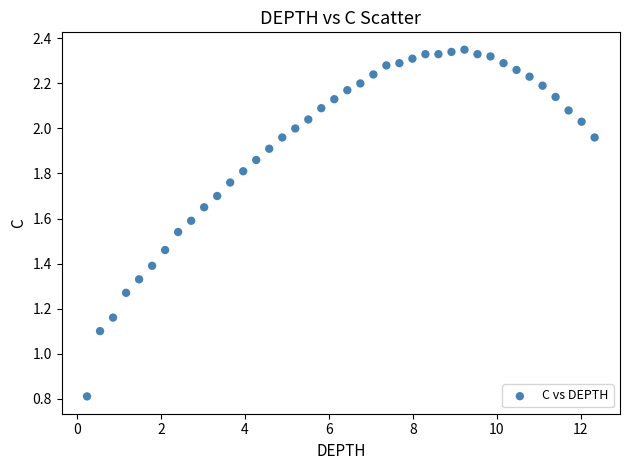

What Y value in the scatter plot is closest to 1?

1.1